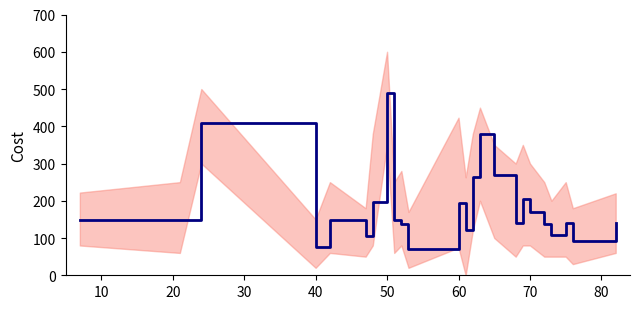

What is the change in value from 10 to 90?

-10.0